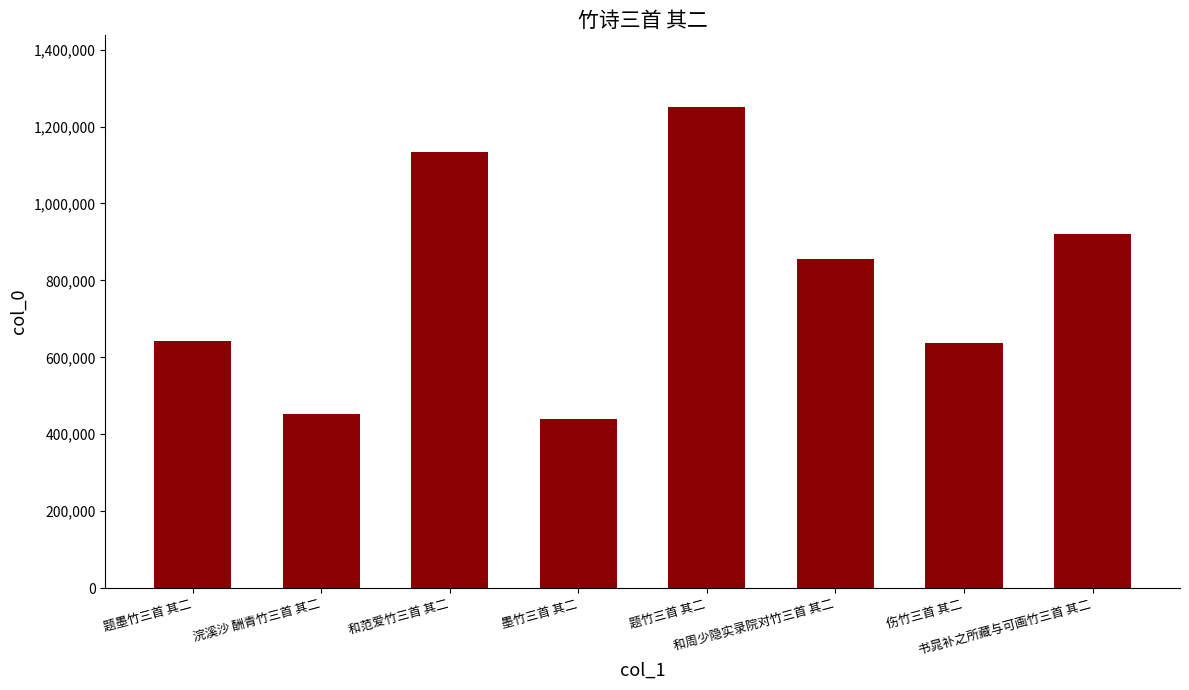

What is the difference between the maximum and second lowest values?

795730